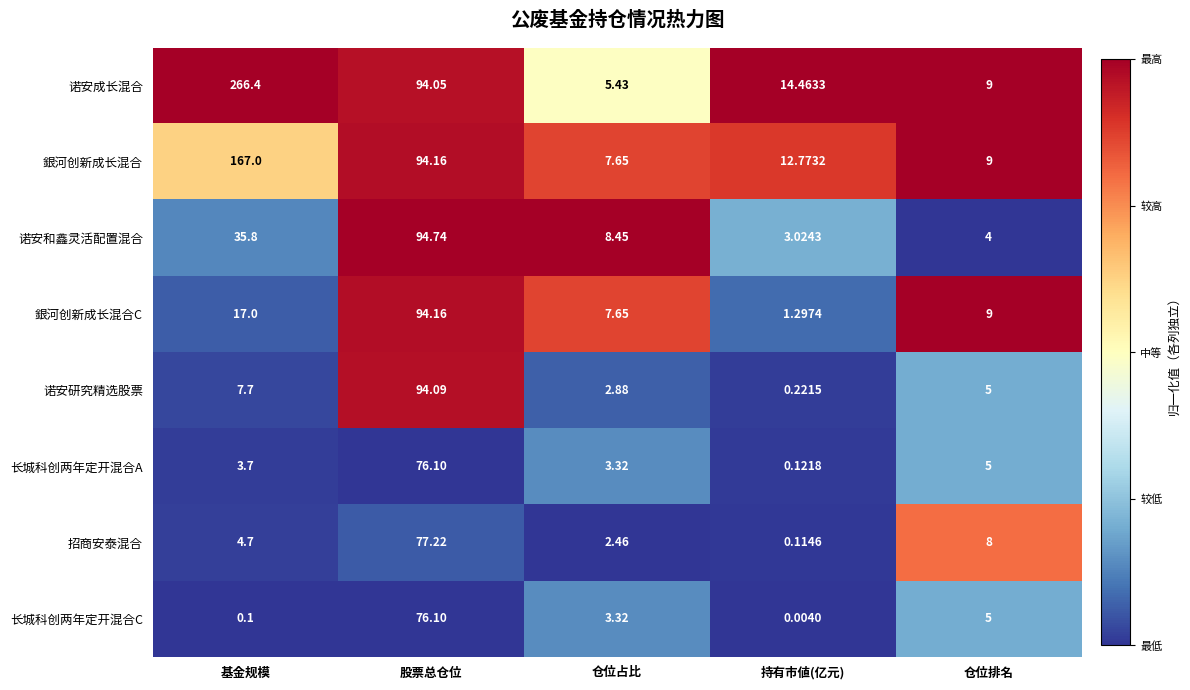

At which label is 诺安研究精选股票 closest to 47?

基金规模